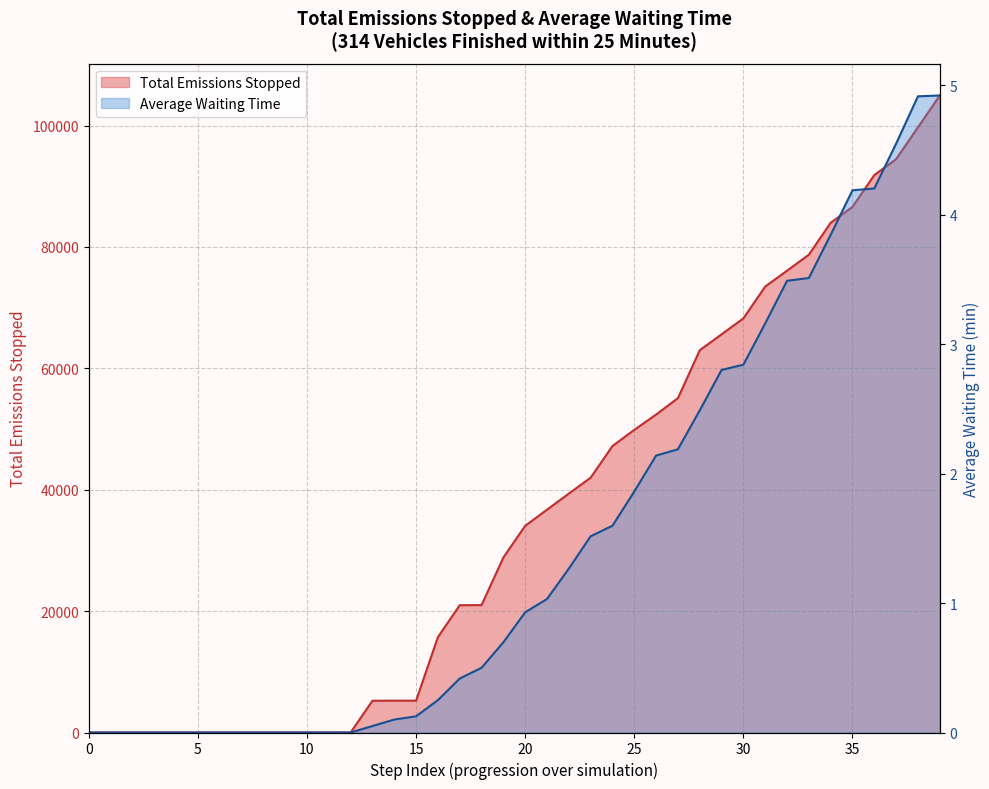

How many values in the Average Waiting Time series exceed 0?

27